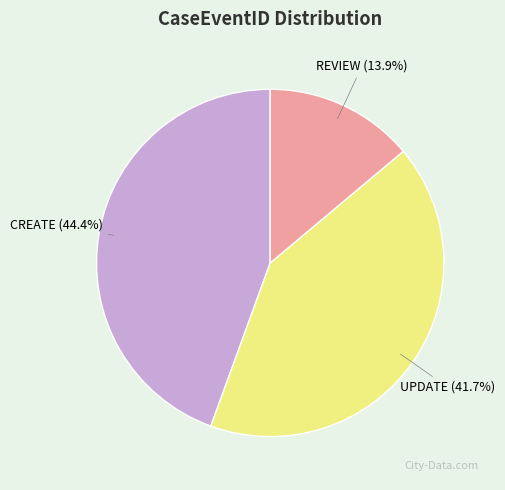

Is there any slice that represents more than half of the pie?

No